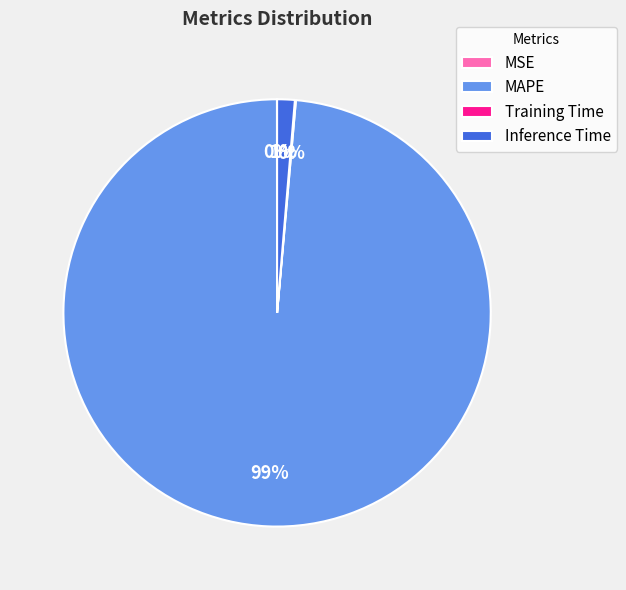

Which slice is the largest?

MAPE